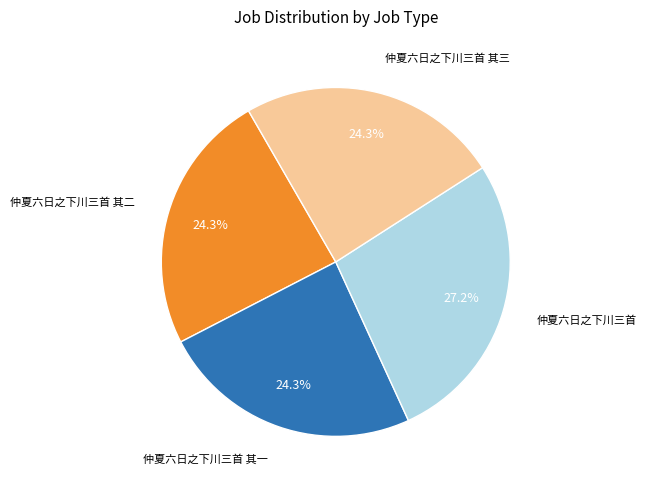

Does any single category account for the majority?

No